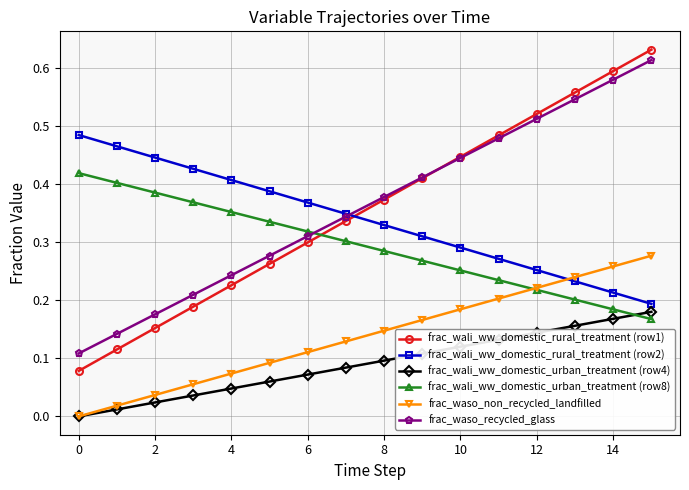

True or false: frac_wali_ww_domestic_urban_treatment (row8) and frac_waso_non_recycled_landfilled cross at least once.

True